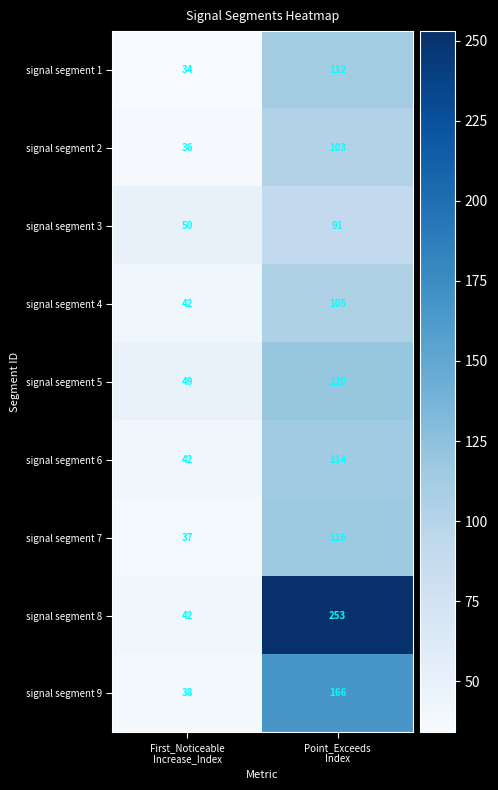

At how many categories does at least one series exceed 83?

1